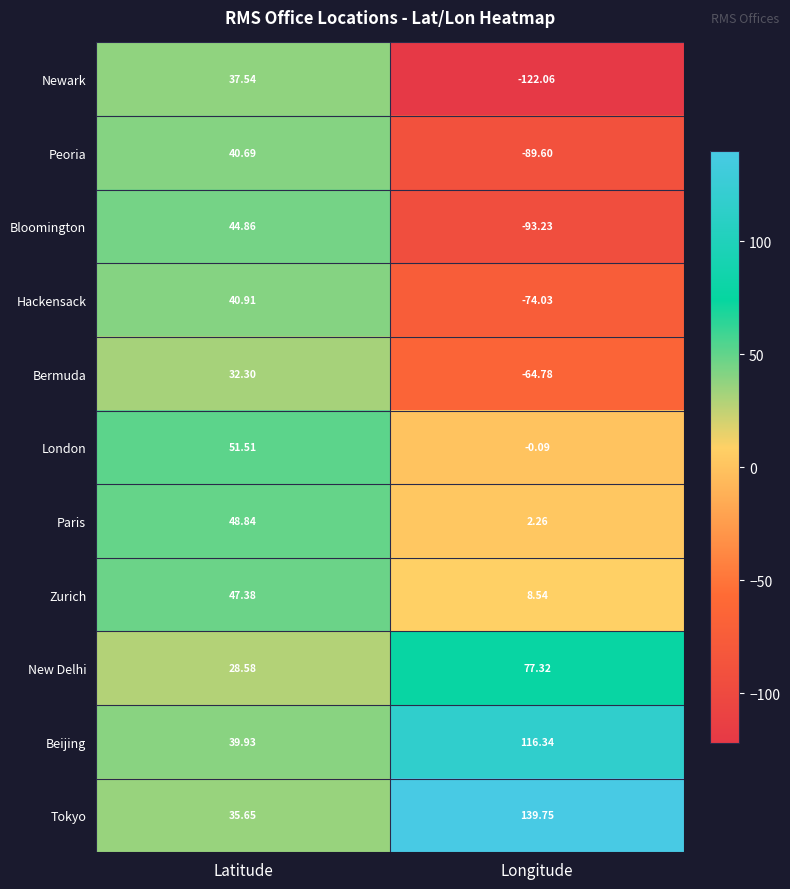

Which series has the largest total across all categories?

Tokyo